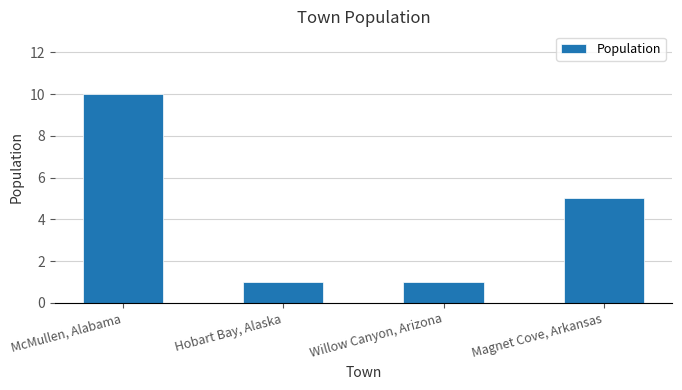

Does the chart contain stacked bars?

No